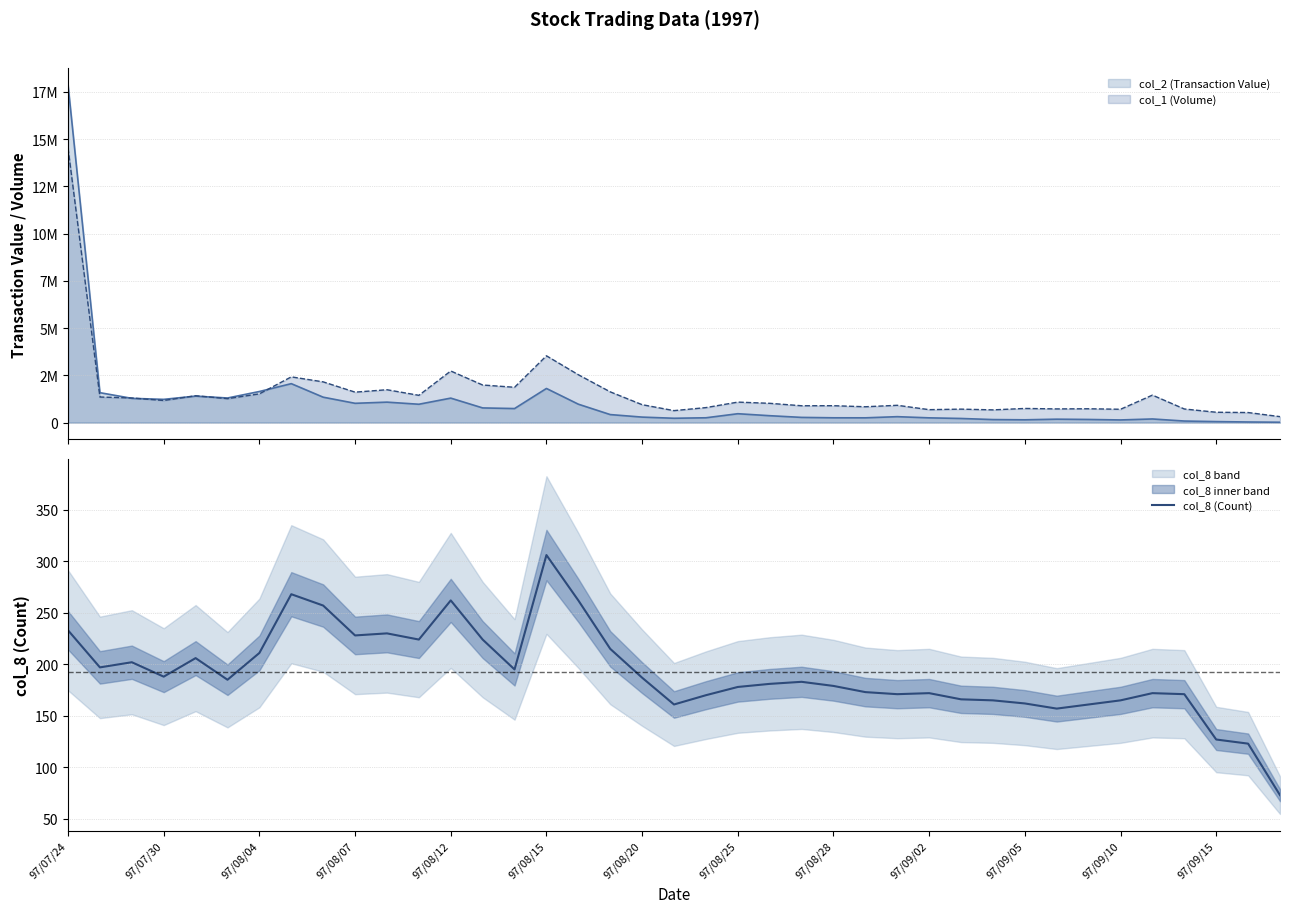

True or false: col_8 (Count) has a value of 242 at 97/08/28.

False